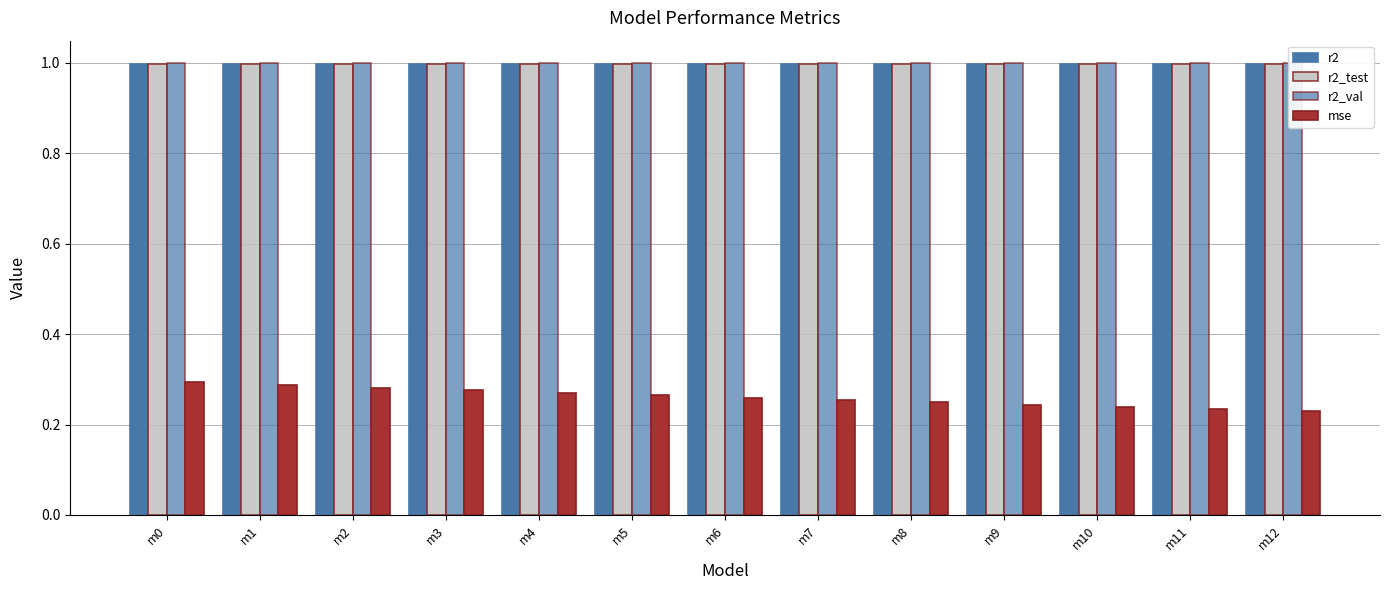

What value does the r2_val series have at m12?

1.0